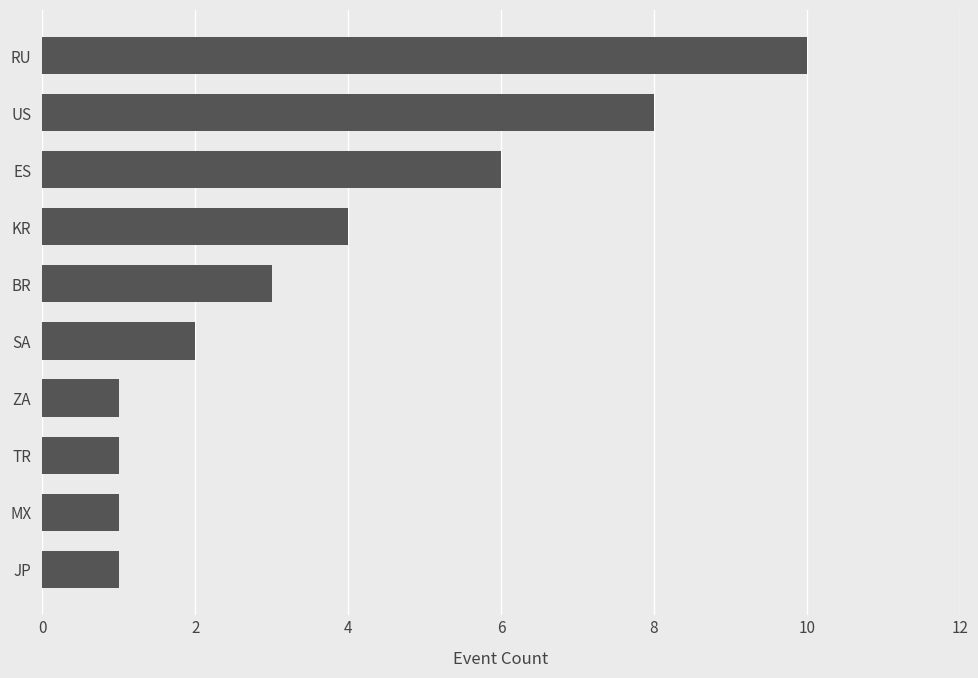

The chart shows a value of 14 at US. True or false?

False